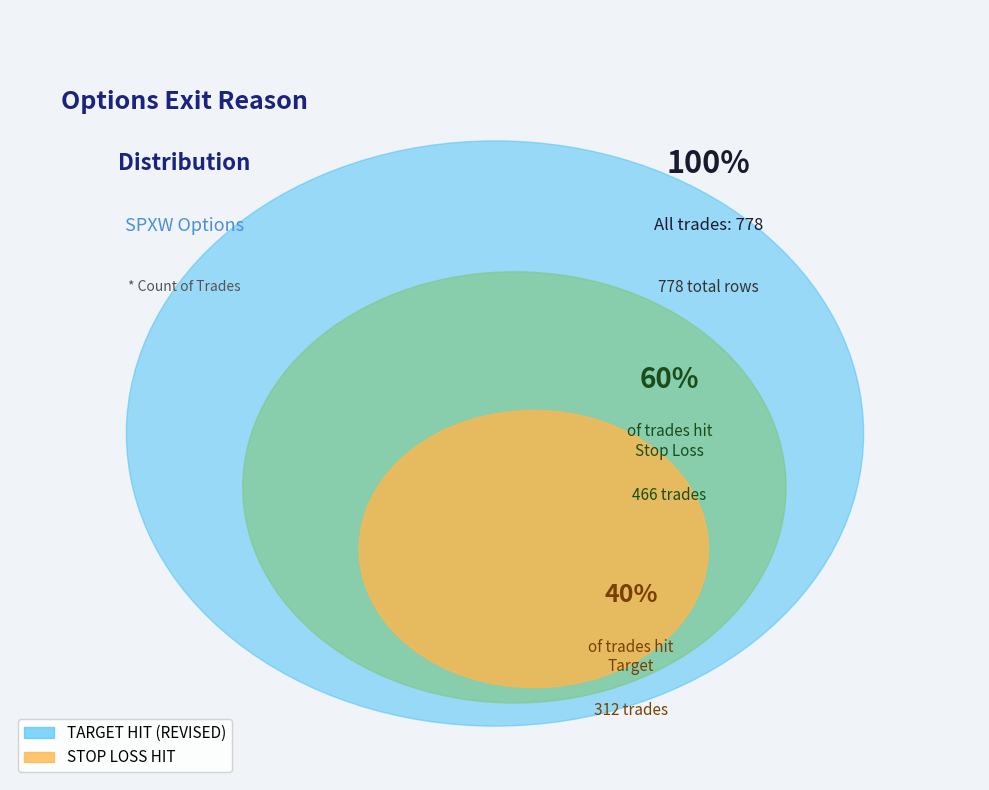

Which slice is the largest?

TARGET HIT (REVISED)